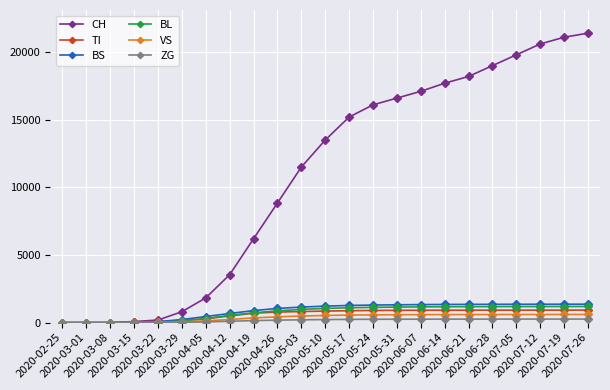

What is the spread (max minus min) of values at 2020-05-31?

16347